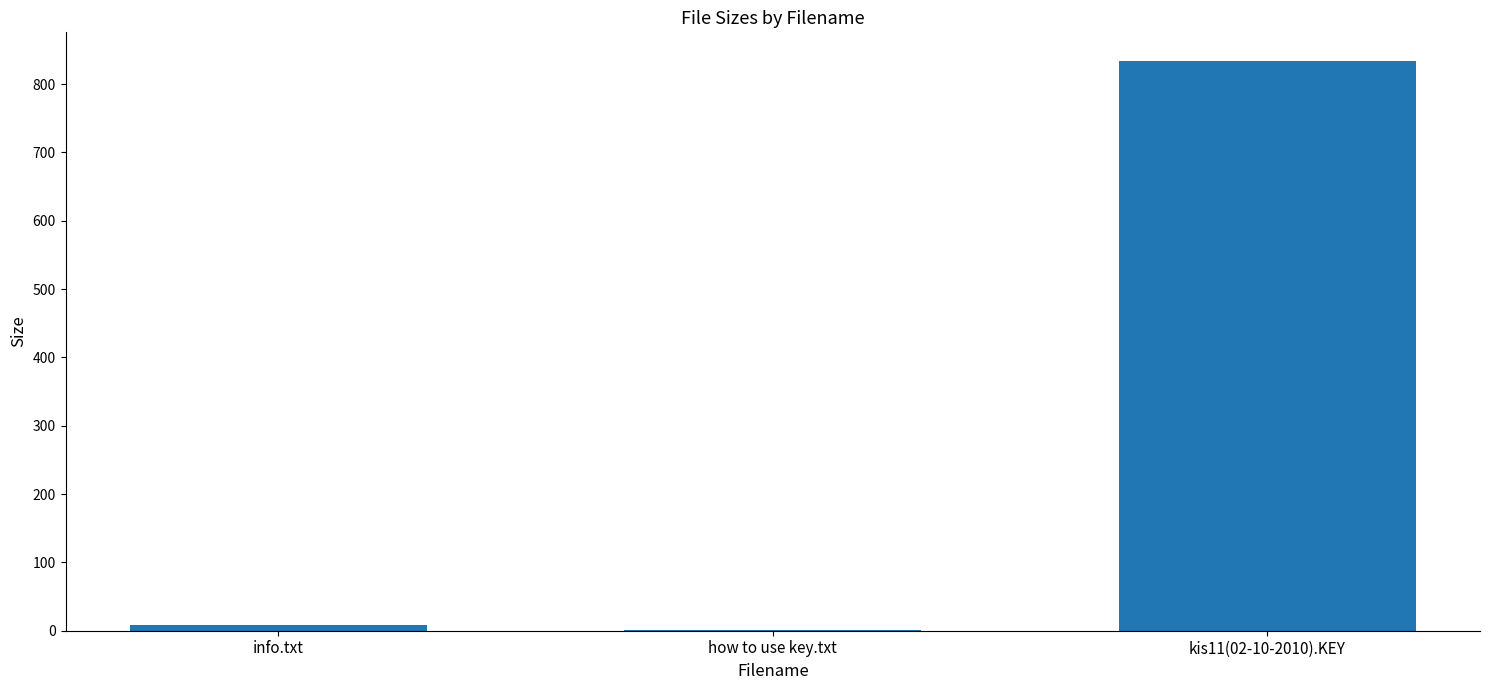

Which category has the highest value across all series?

kis11(02-10-2010).KEY